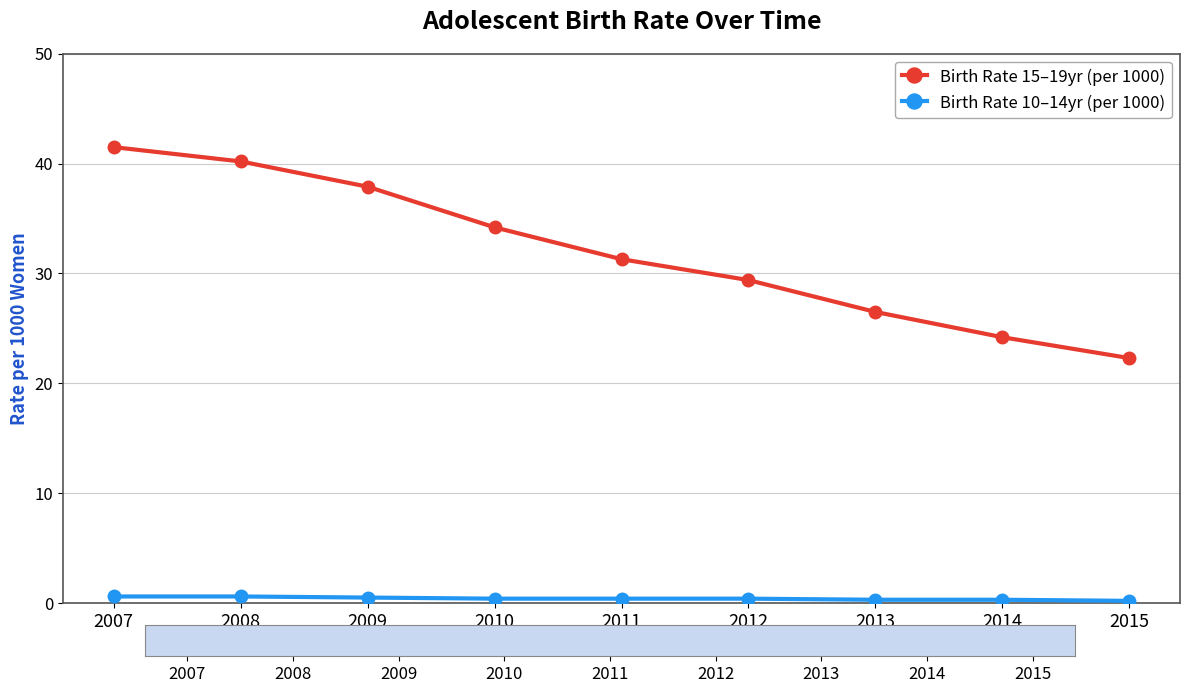

What value does the Birth Rate 10–14yr (per 1000) series have at 2007?

0.6